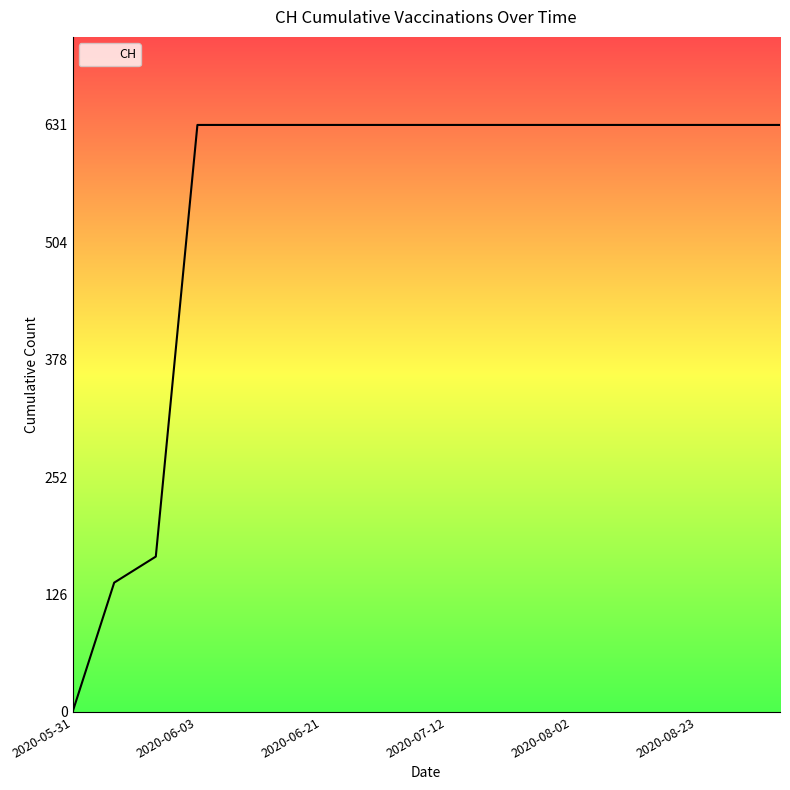

Reading left to right, what are all the values shown in this chart?

0	139	167	631	631	631	631	631	631	631	631	631	631	631	631	631	631	631